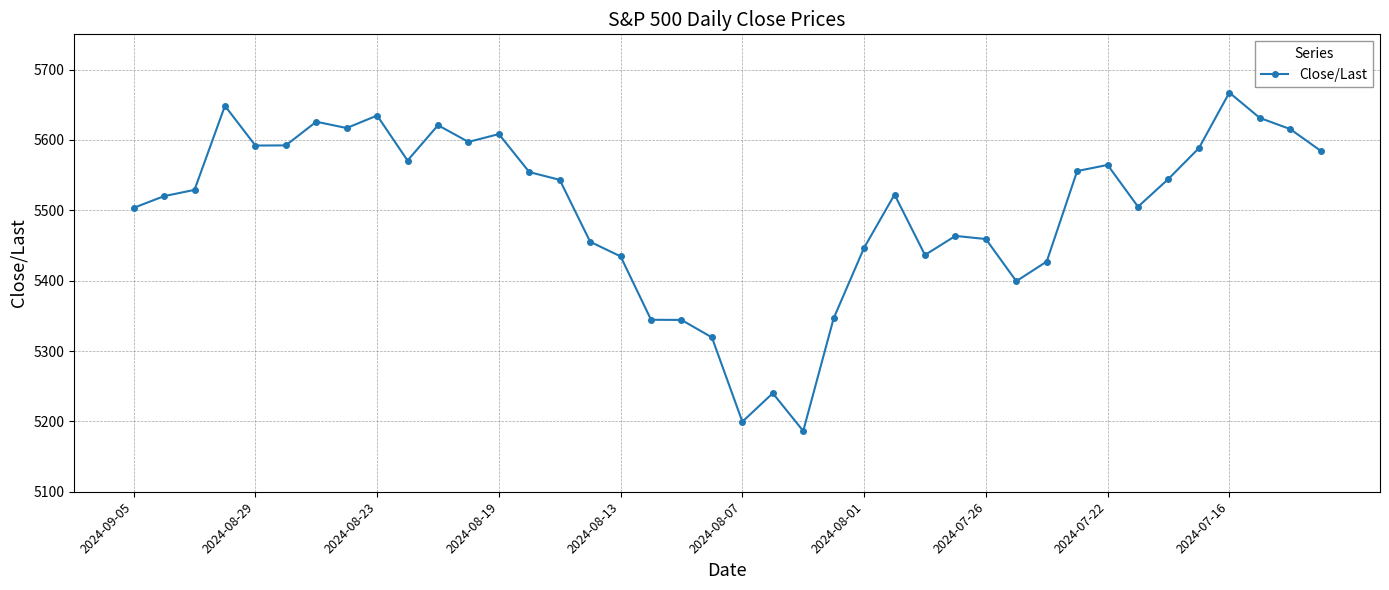

True or false: the data has more than 0 interior local peaks.

True